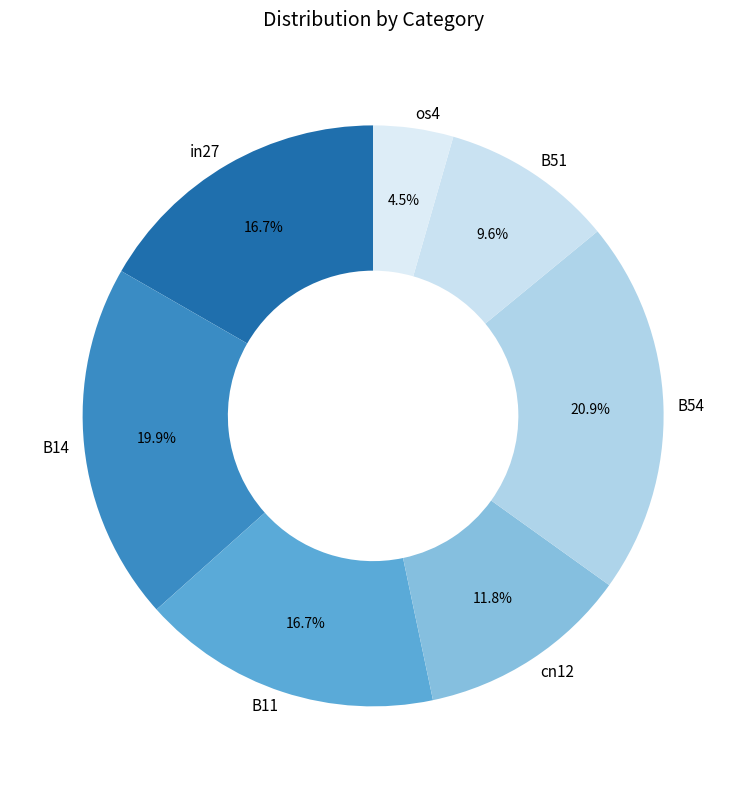

Which category has the smallest portion of the pie?

os4